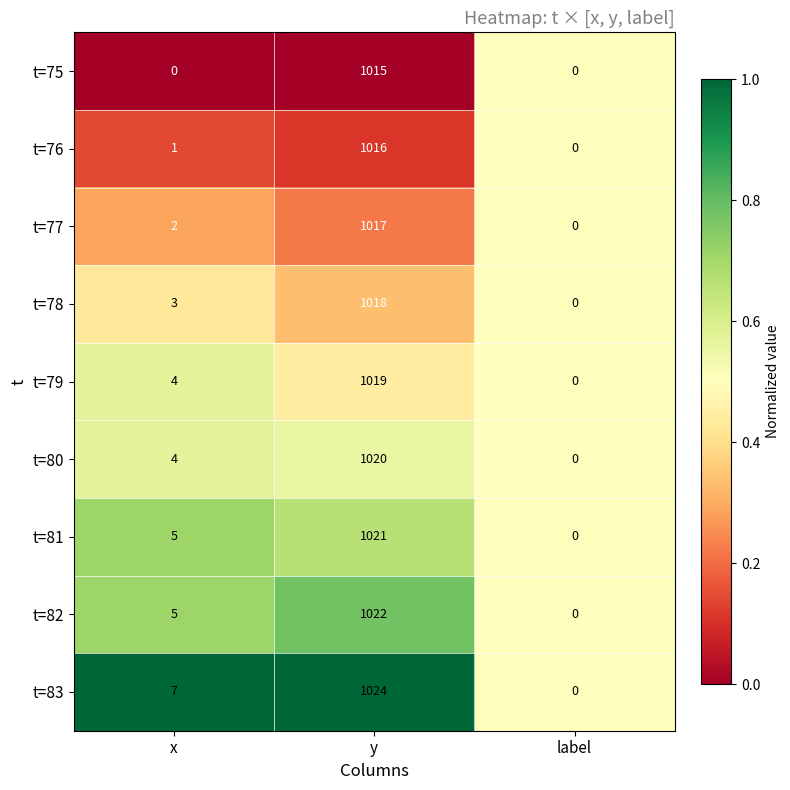

What is the greatest value displayed?

1024